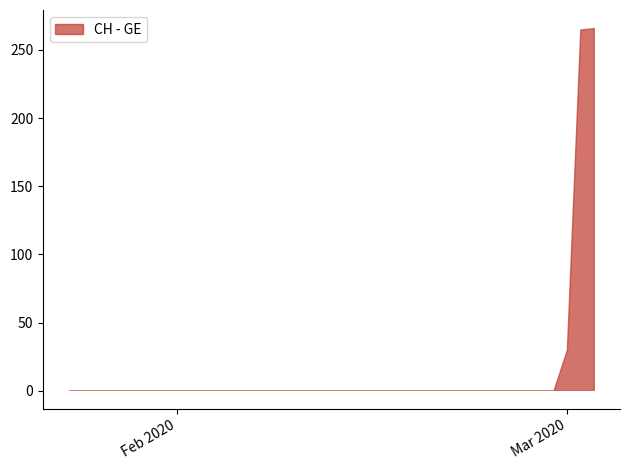

True or false: CH and GE cross at least once.

False